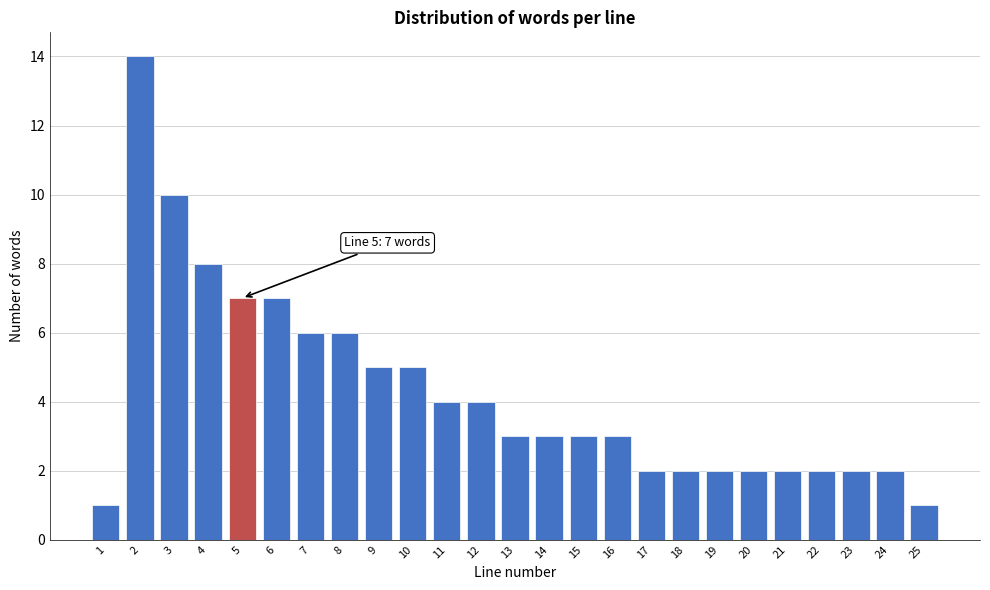

Reading left to right, extract all data points from this chart.

1	14	10	8	7	7	6	6	5	5	4	4	3	3	3	3	2	2	2	2	2	2	2	2	1